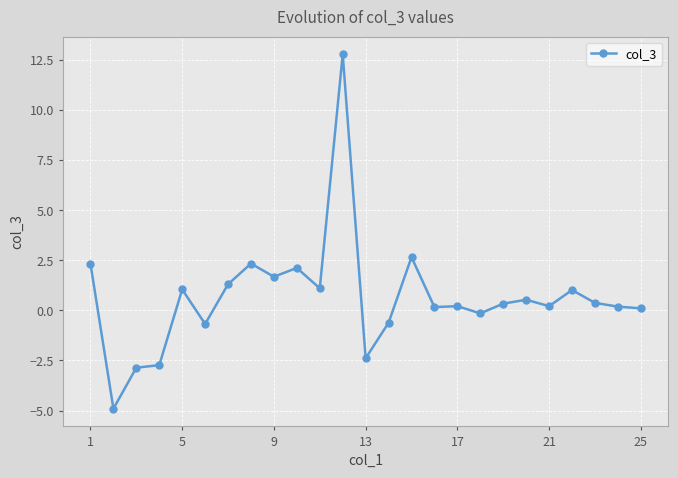

What is the maximum value shown in the chart?

12.8